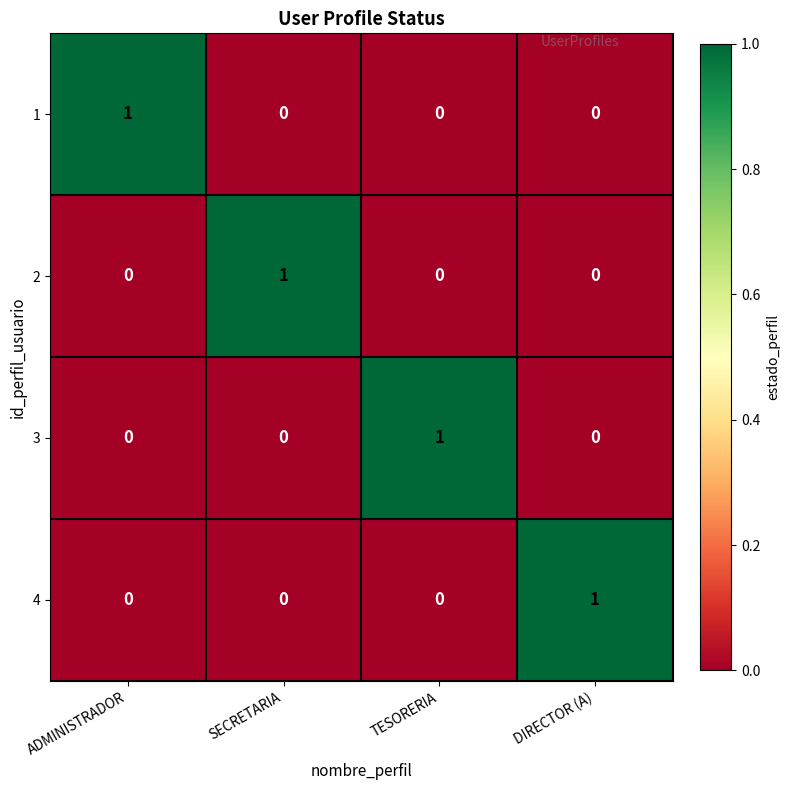

Which category has the highest value in the 4 series?

DIRECTOR (A)